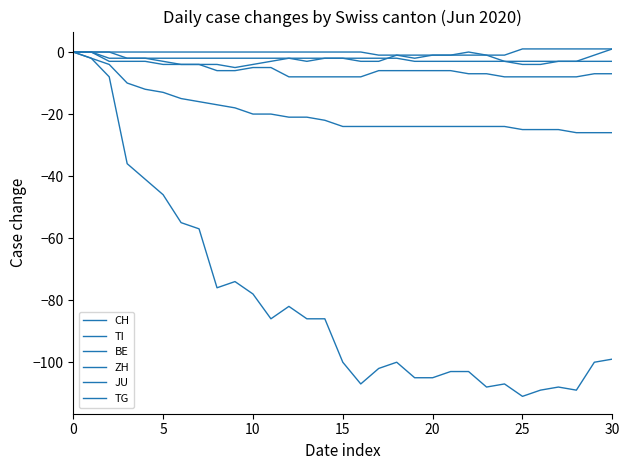

Reading left to right, list all the values displayed in this chart.

CH: 0	-2	-8	-36	-41	-46	-55	-57	-76	-74	-78	-86	-82	-86	-86	-100	-107	-102	-100	-105	-105	-103	-103	-108	-107	-111	-109	-108	-109	-100	-99
TI: 0	-2	-4	-10	-12	-13	-15	-16	-17	-18	-20	-20	-21	-21	-22	-24	-24	-24	-24	-24	-24	-24	-24	-24	-24	-25	-25	-25	-26	-26	-26
BE: 0	0	-3	-3	-3	-4	-4	-4	-6	-6	-5	-5	-8	-8	-8	-8	-8	-6	-6	-6	-6	-6	-7	-7	-8	-8	-8	-8	-8	-7	-7
ZH: 0	0	0	-2	-2	-3	-4	-4	-4	-5	-4	-3	-2	-3	-2	-2	-3	-3	-1	-2	-1	-1	0	-1	-3	-4	-4	-3	-3	-1	1
JU: 0	0	-2	-2	-2	-2	-2	-2	-2	-2	-2	-2	-2	-2	-2	-2	-2	-2	-2	-3	-3	-3	-3	-3	-3	-3	-3	-3	-3	-3	-3
TG: 0	0	0	0	0	0	0	0	0	0	0	0	0	0	0	0	0	-1	-1	-1	-1	-1	-1	-1	-1	1	1	1	1	1	1